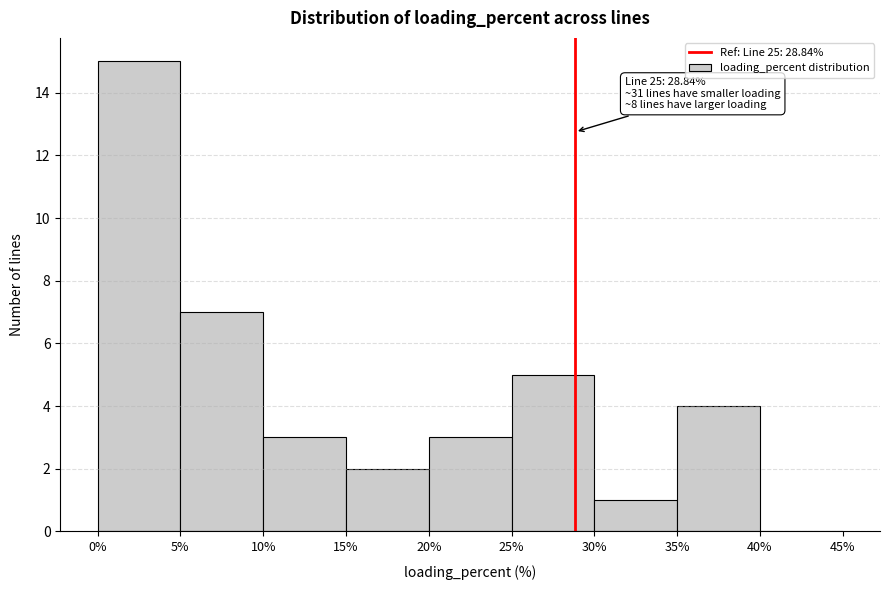

Which range on the x-axis has the tallest bar?

0% to 5%